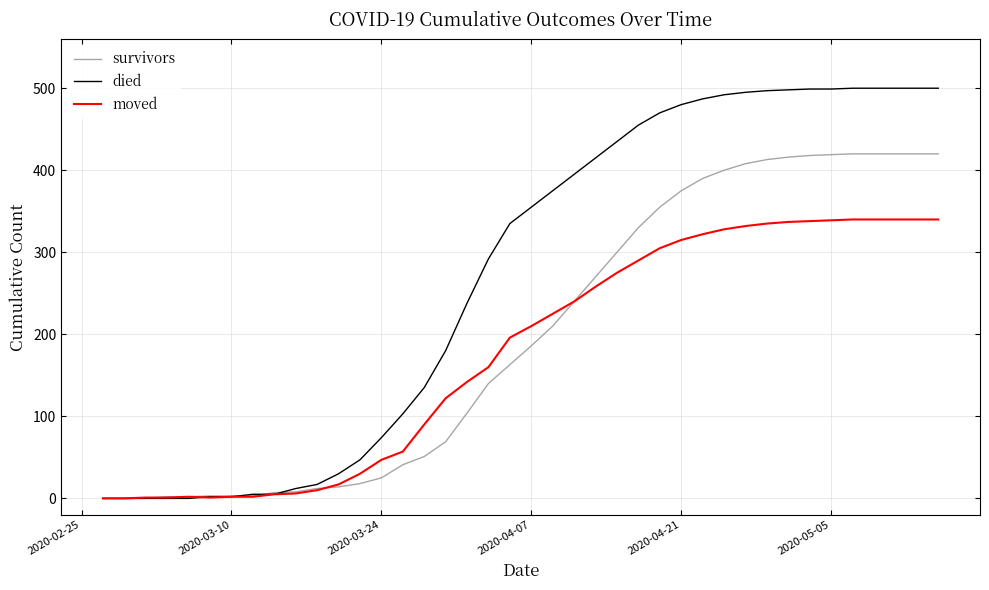

Which series has the largest range (max minus min)?

died